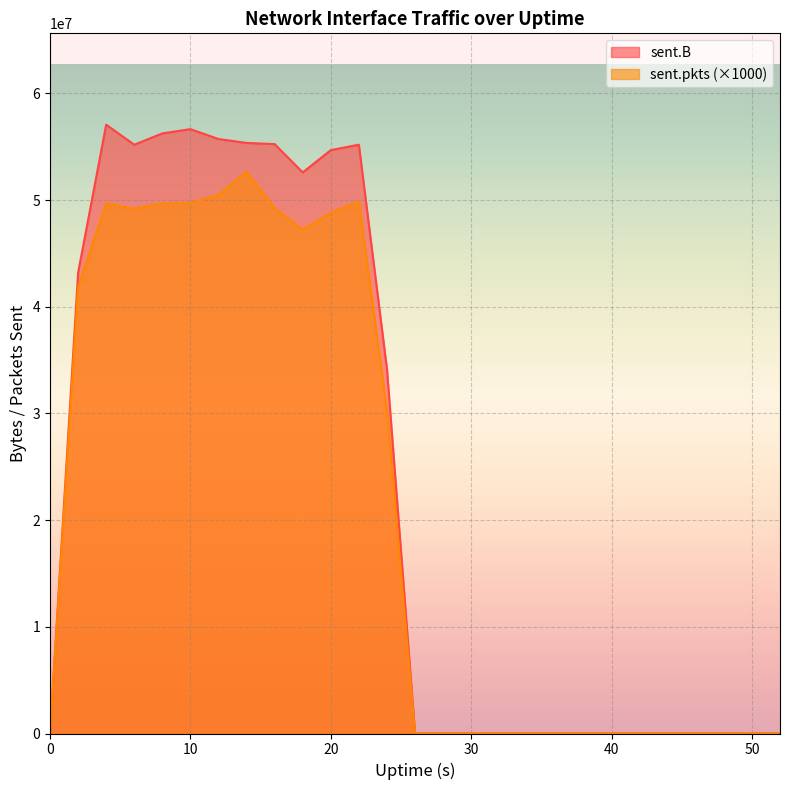

How many lines are shown in the chart?

2